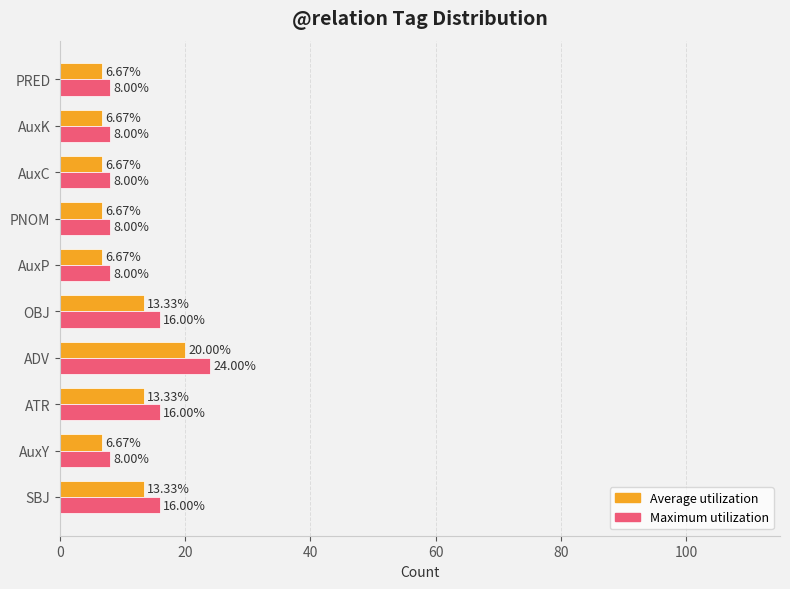

What is the difference between the highest and lowest values at PNOM?

1.3